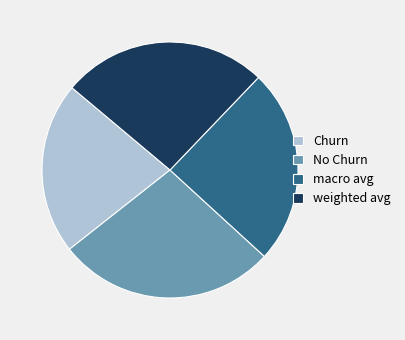

Do Churn and macro avg together represent more than half of the pie?

No